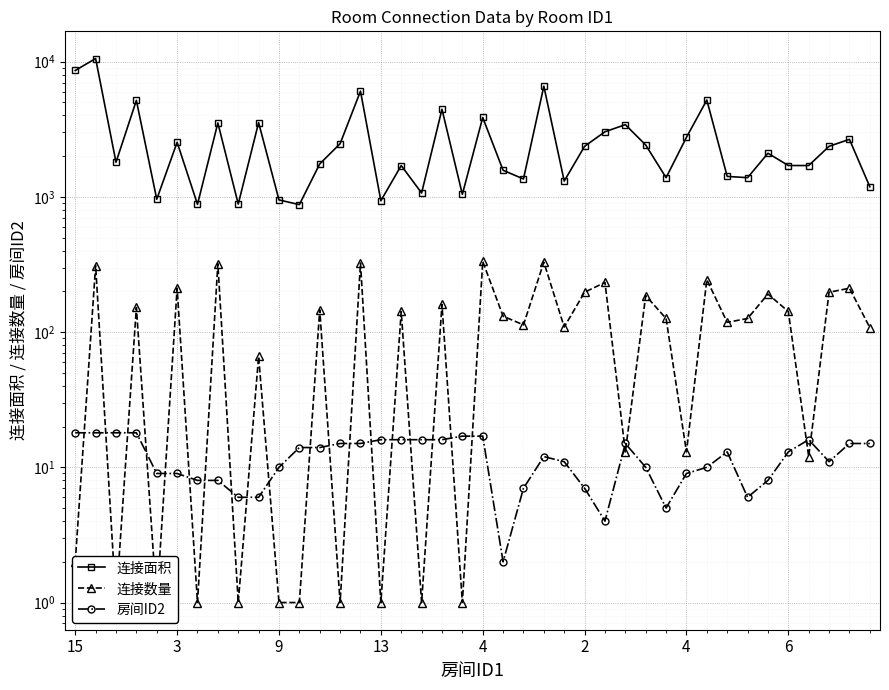

Reading left to right, what are all the values shown in this chart?

连接面积: 8602	10540	1802	5168	960	2532	880	3520	884	3539	949	876	1752	2472	6048	936	1704	1068	4440	1044	3862	1572	1356	6580	1308	2364	3029	3419	2418	1386	2756	5200	1416	1386	2101	1705	1704	2364	2662	1188
连接数量: 2	310	1	152	1	211	1	320	1	66	1	1	146	1	324	1	142	1	160	1	333	131	113	329	109	197	233	13	186	126	13	244	118	126	191	142	12	197	211	108
房间ID2: 18	18	18	18	9	9	8	8	6	6	10	14	14	15	15	16	16	16	16	17	17	2	7	12	11	7	4	15	10	5	9	10	13	6	8	13	16	11	15	15